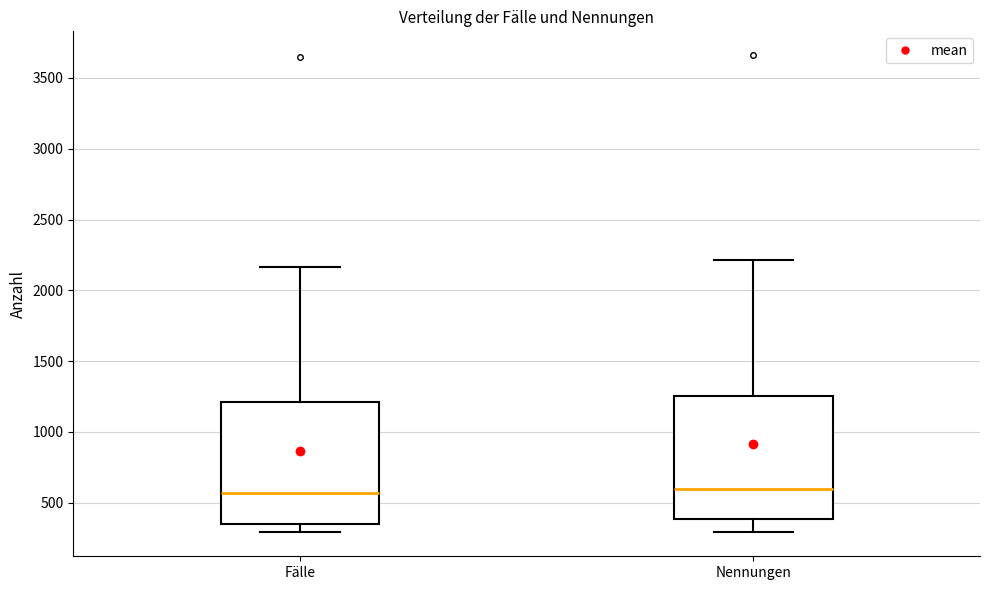

Reading left to right, read every box against the y-axis: the position of its median line, the range the box covers, and the ends of its whiskers. The values are not printed on the chart, so give them approximately, as read against the axis.

Fälle: median 550, box 350 to 1200, whiskers 300 to 2150
Nennungen: median 600, box 400 to 1250, whiskers 300 to 2200